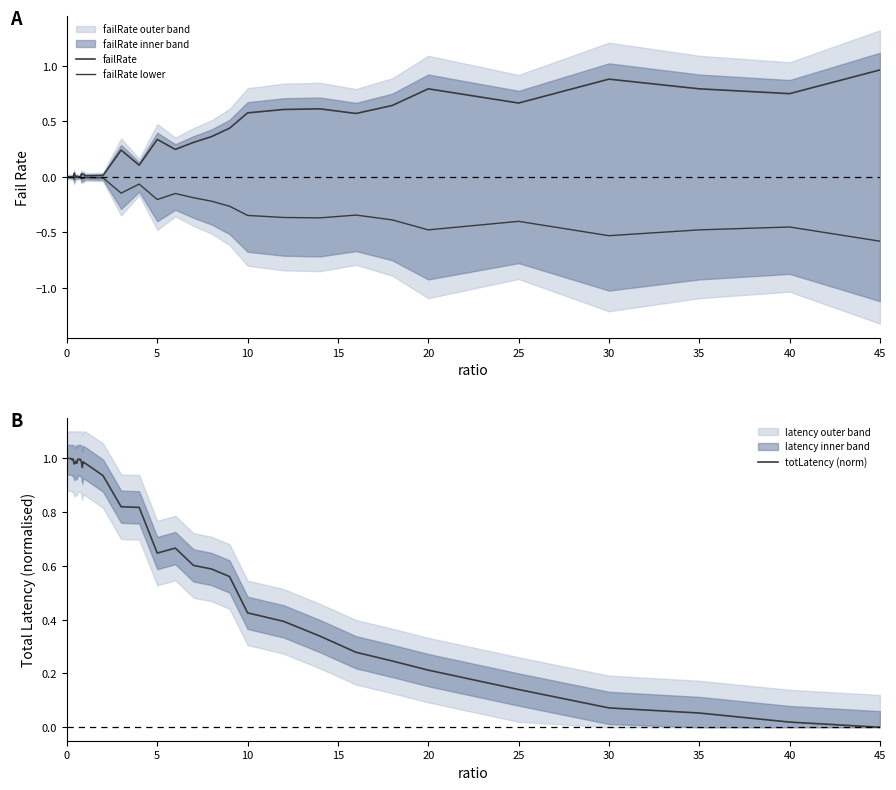

How many lines are shown in the chart?

3